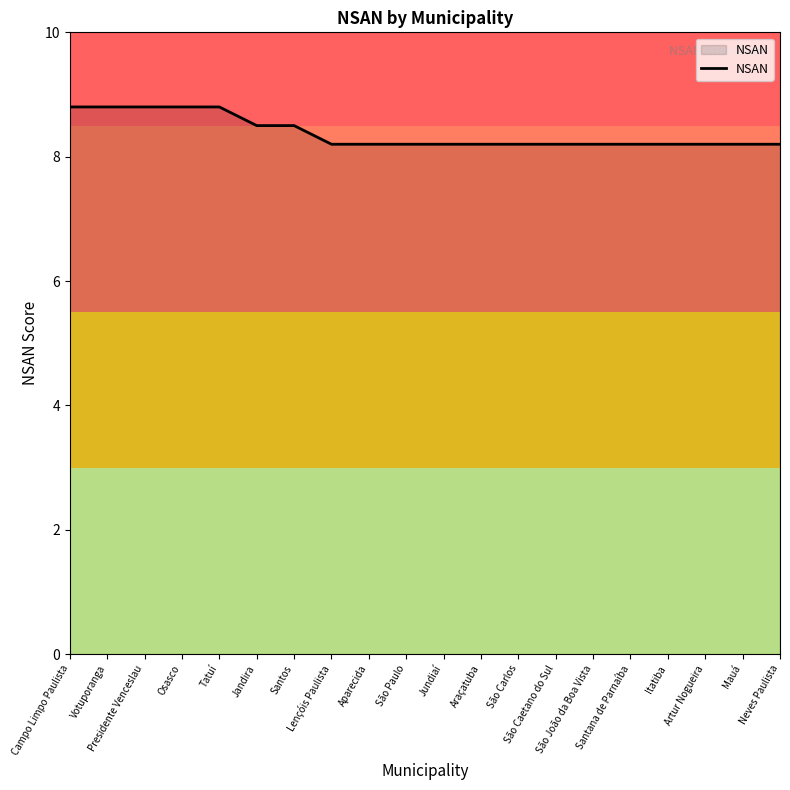

What is the maximum value shown in the chart?

8.8